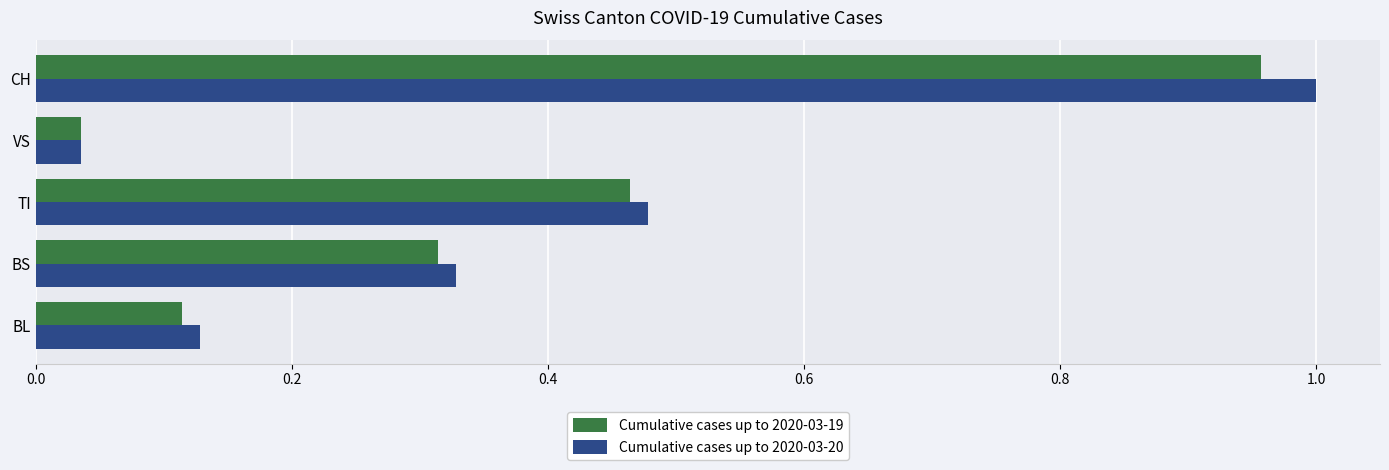

Which series has the widest spread of values?

Cumulative cases up to 2020-03-20